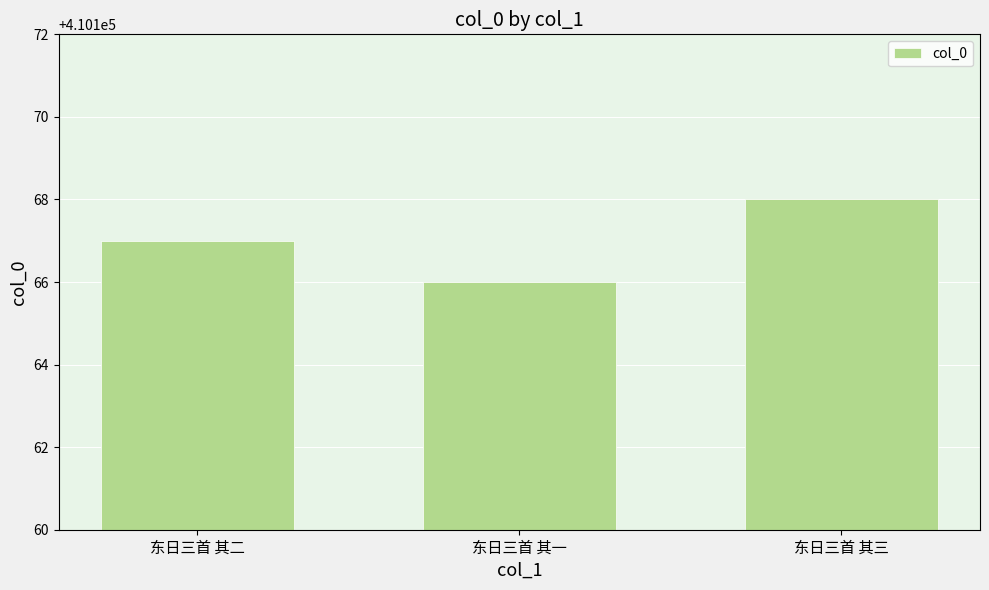

What is the label of the 2nd bar from the left?

东日三首 其一